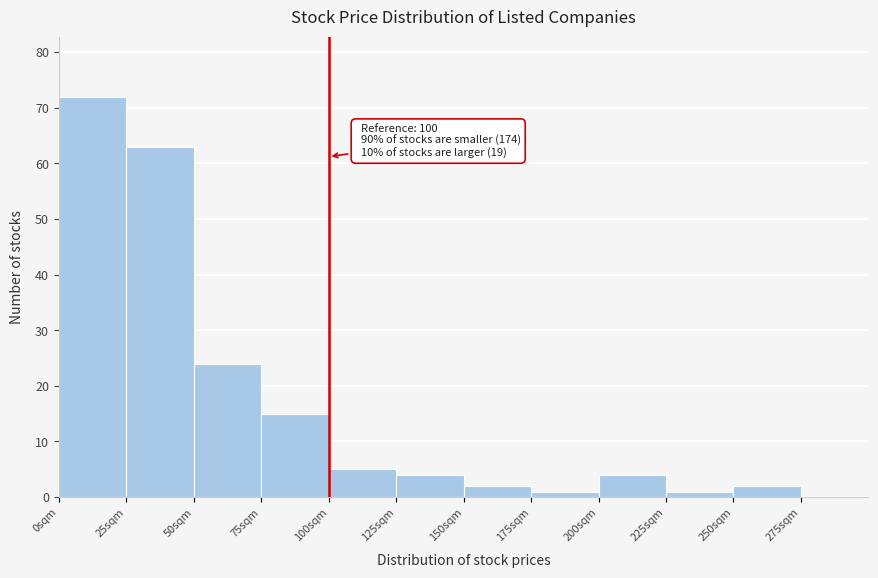

Which range on the x-axis has the tallest bar?

0 to 25